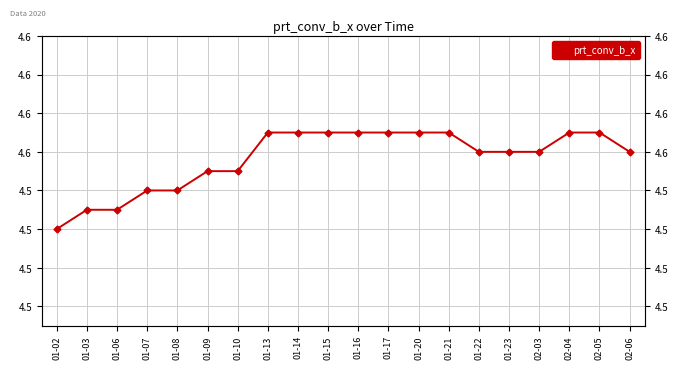

What is the maximum value shown in the chart?

4.6